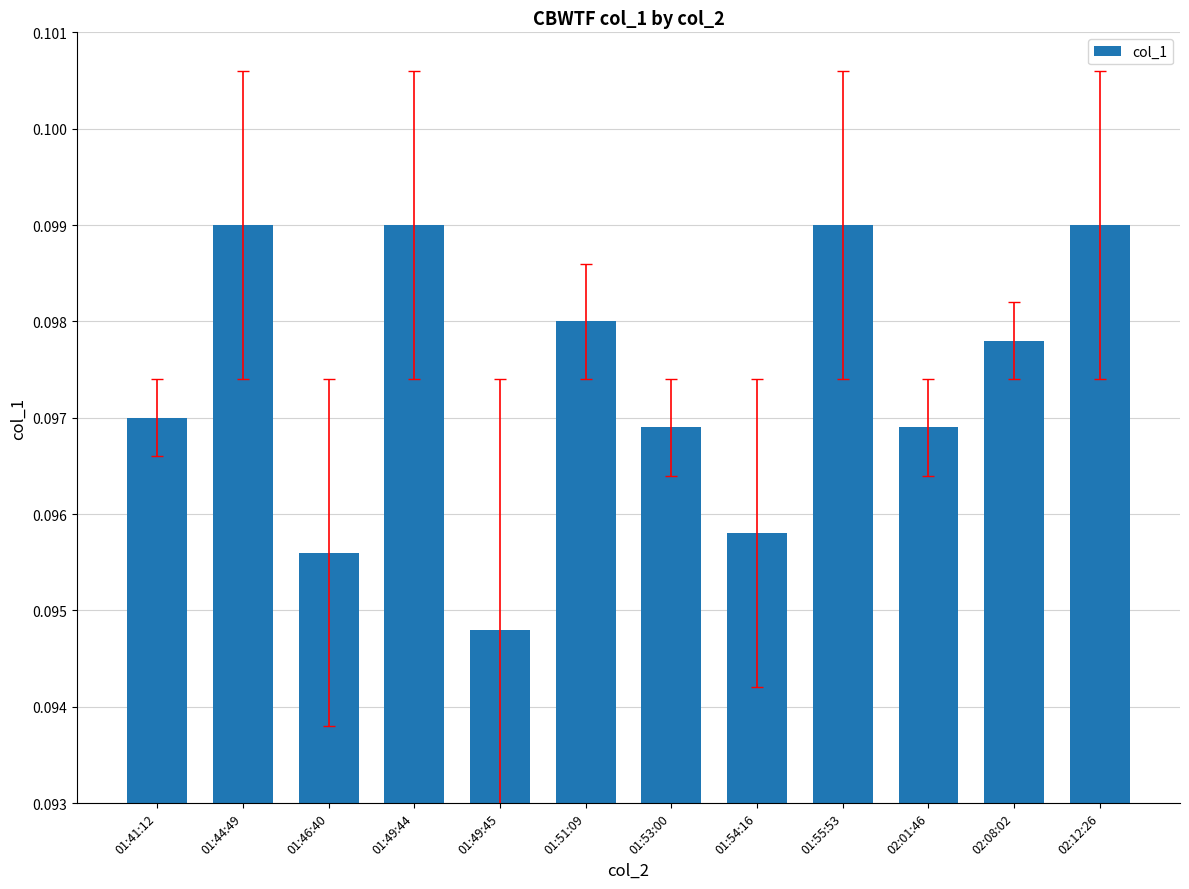

What is the sum of the values at 02:12:26 and 01:49:44?

0.2